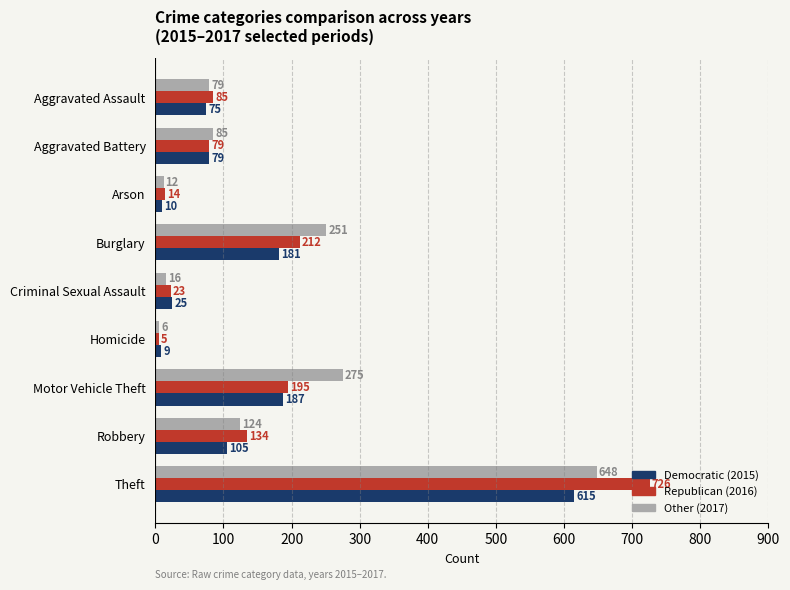

Which category has the highest value across all series?

Theft